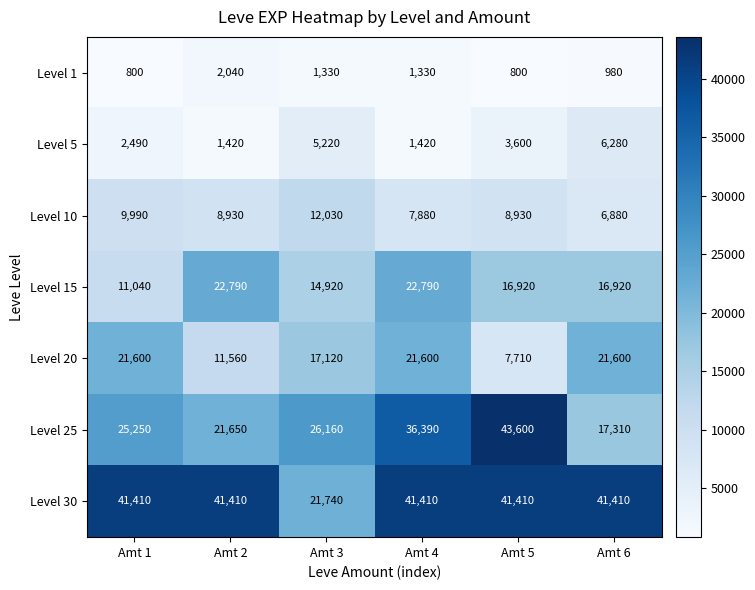

Which series has the widest spread of values?

Level 25